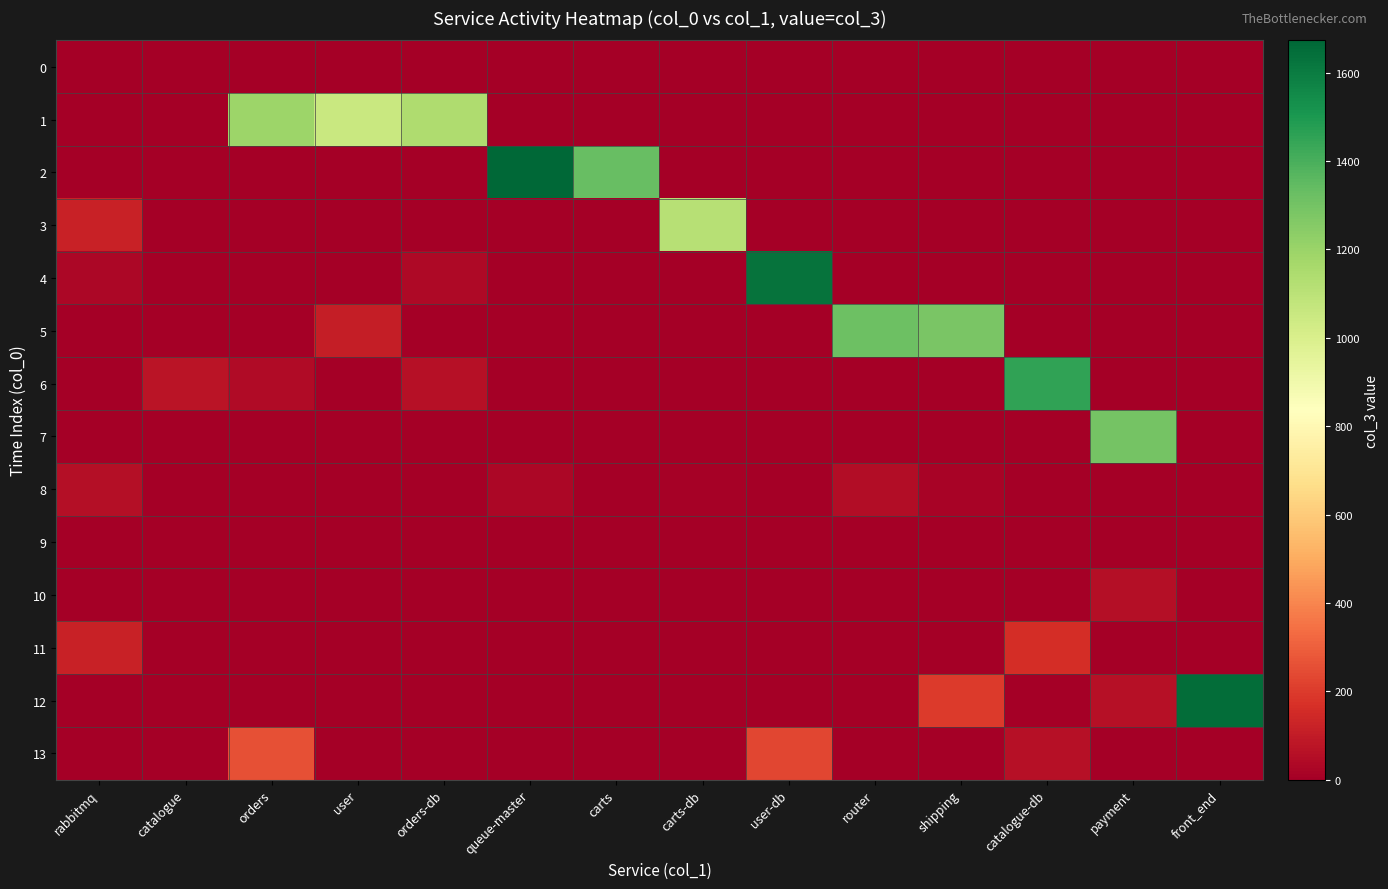

What is the total value across all series at catalogue-db?

1675